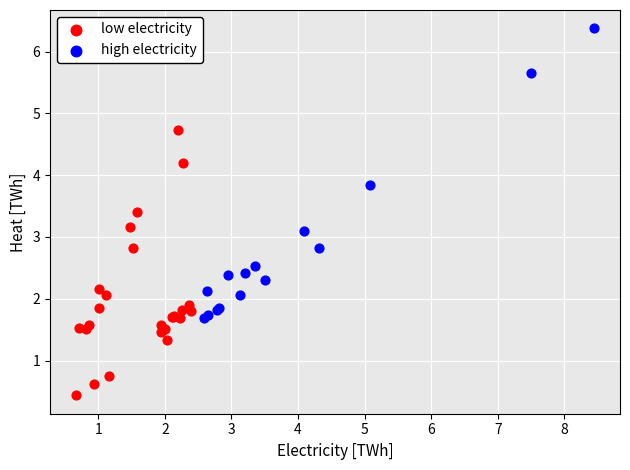

Which series has the widest spread of Y values?

high electricity